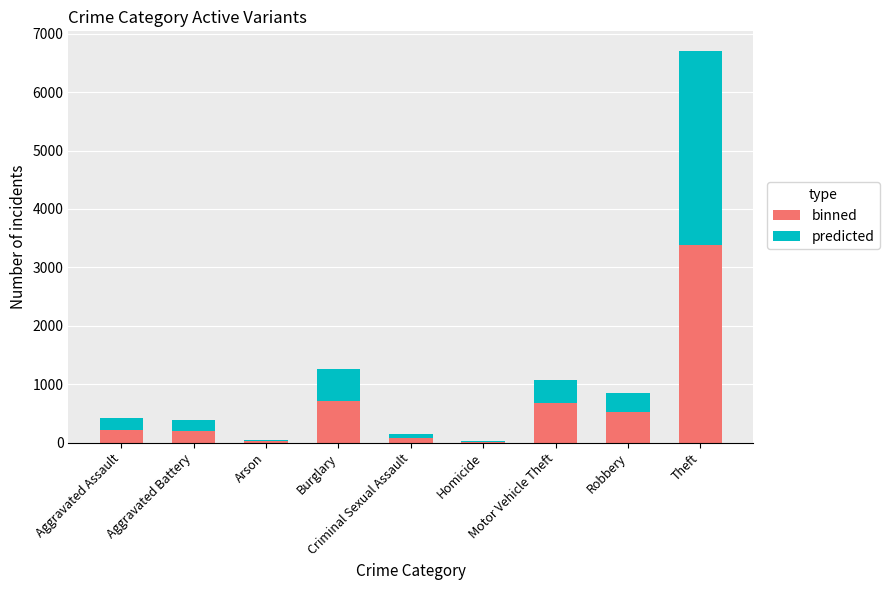

What is the highest value of the binned series?

3380